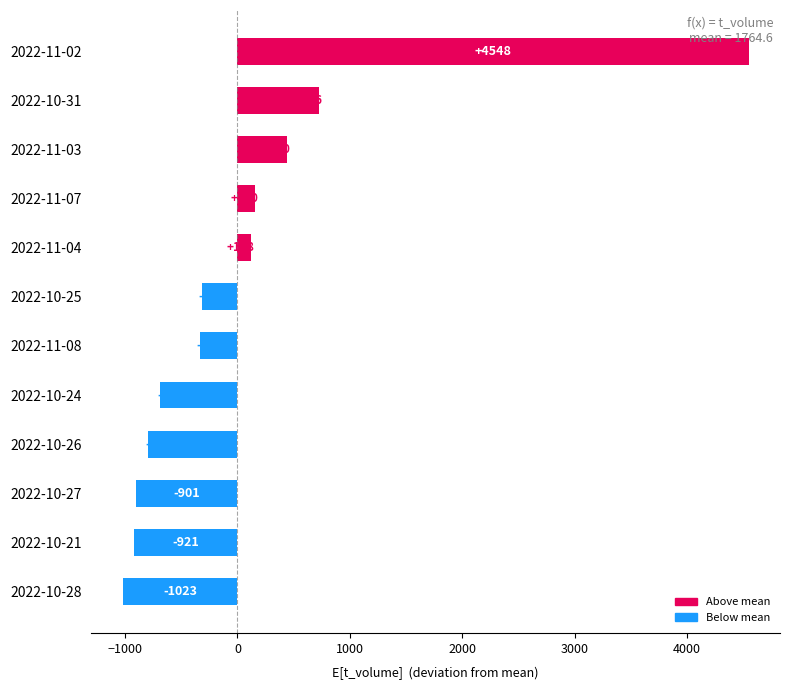

At which category does the chart reach its minimum across all series?

2022-10-28